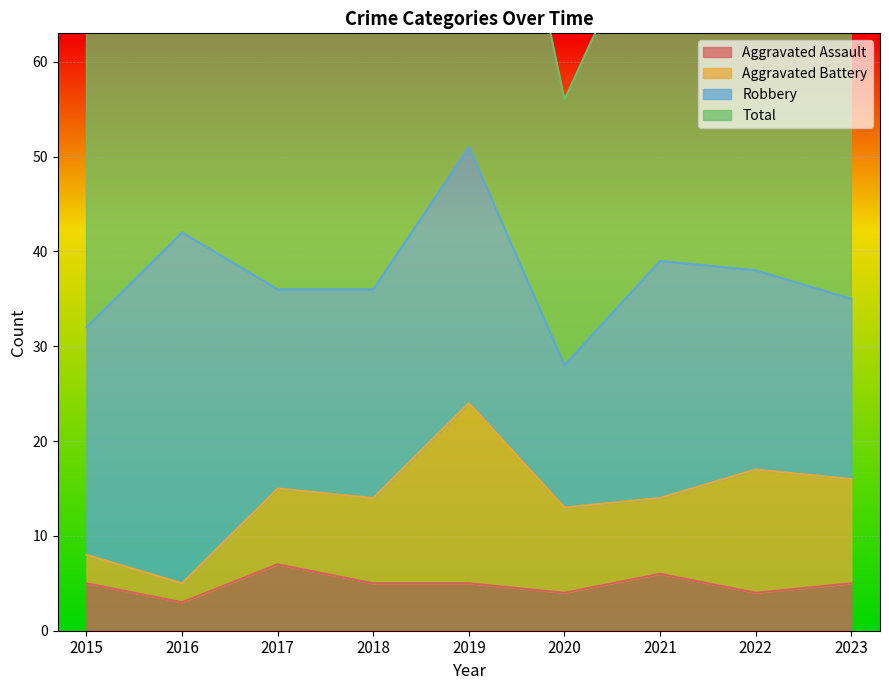

Is the value of Total at 2020 greater than the value of Aggravated Assault at 2019?

Yes